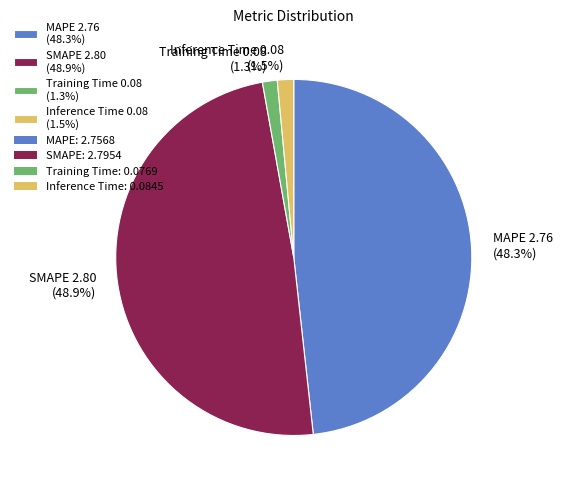

Does any single category account for the majority?

No